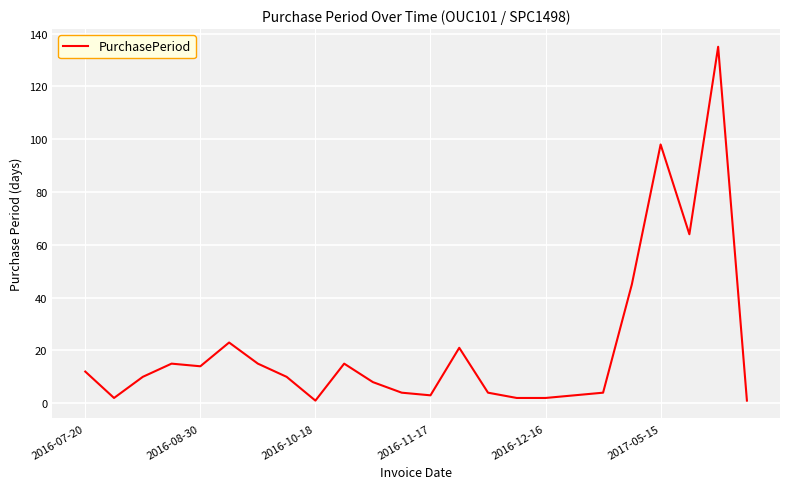

What is the maximum value shown in the chart?

135